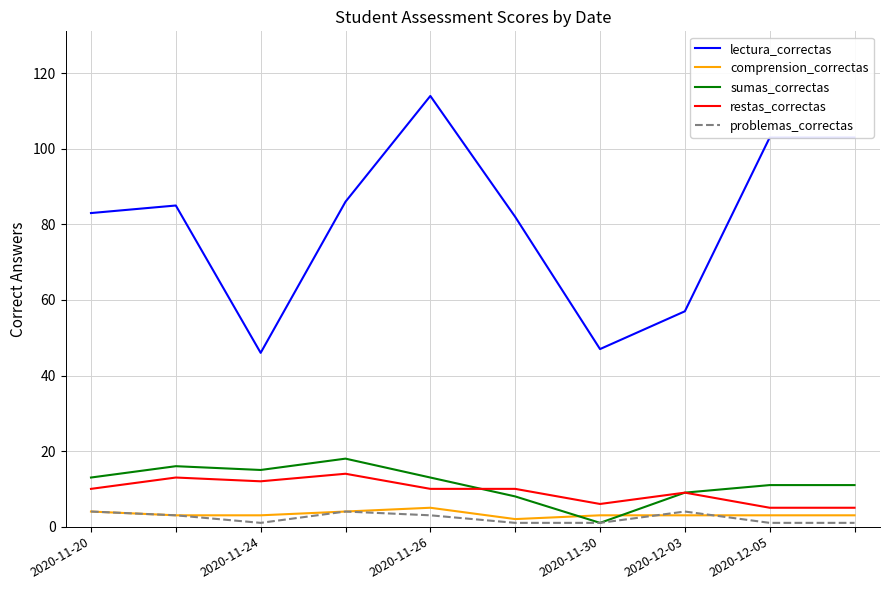

True or false: restas_correctas and problemas_correctas cross at least once.

False